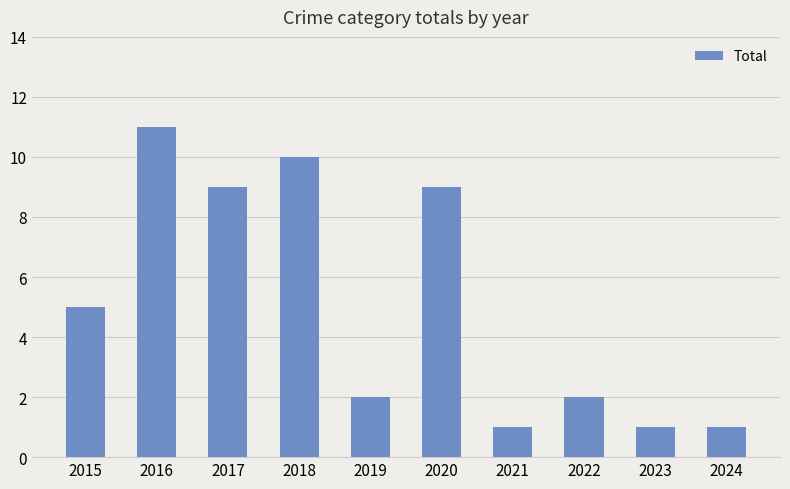

What is the approximate value at 2017, to the nearest 10?

10